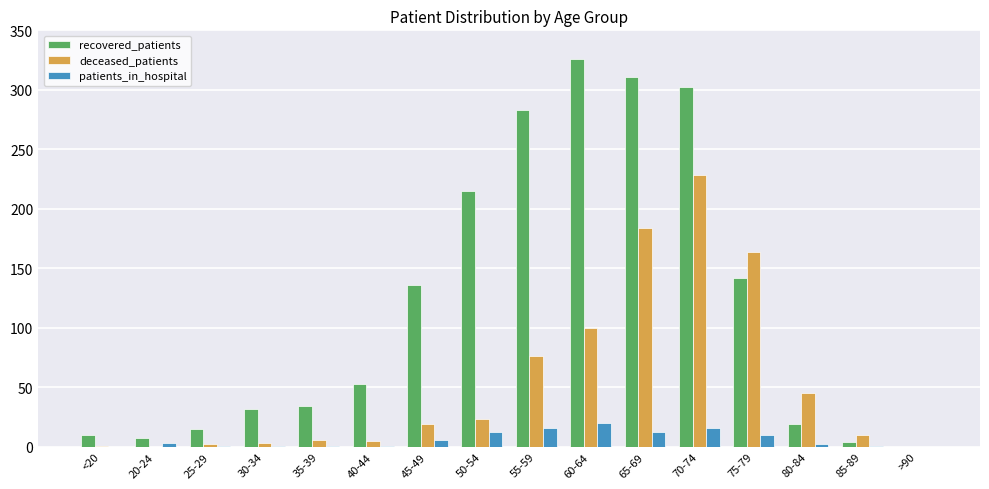

Where is recovered_patients nearest to the value 163?

75-79